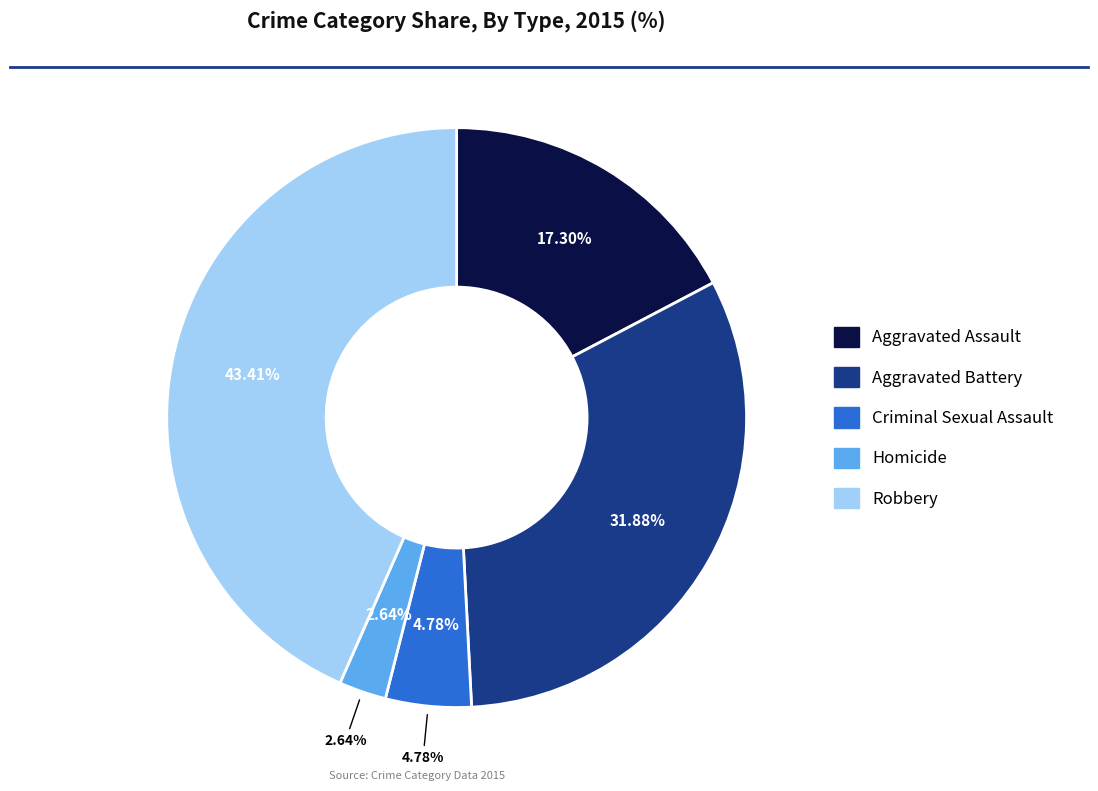

Is Aggravated Battery the majority of the pie?

No